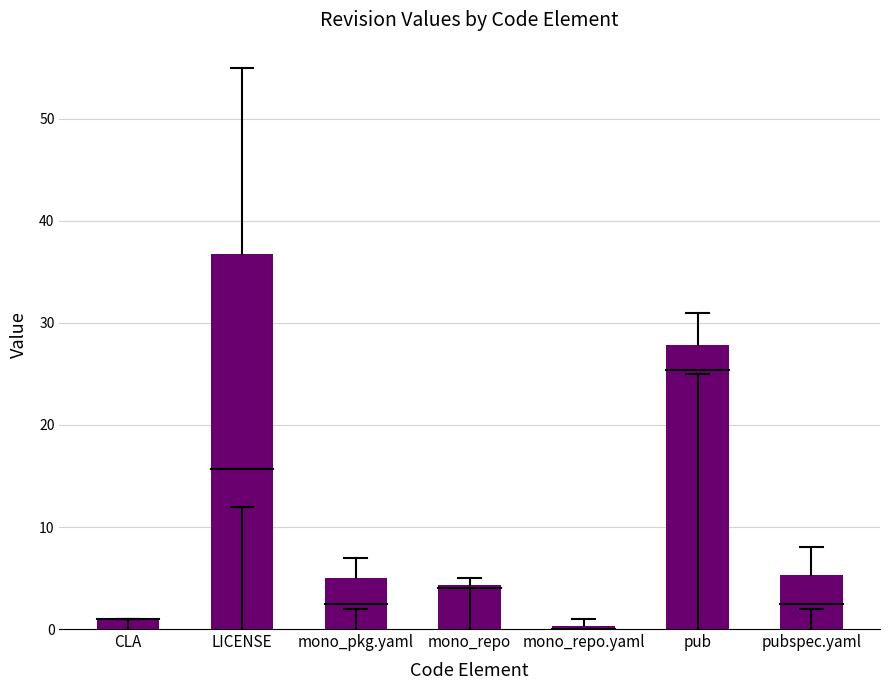

The value at mono_repo is 2.0. True or false?

False